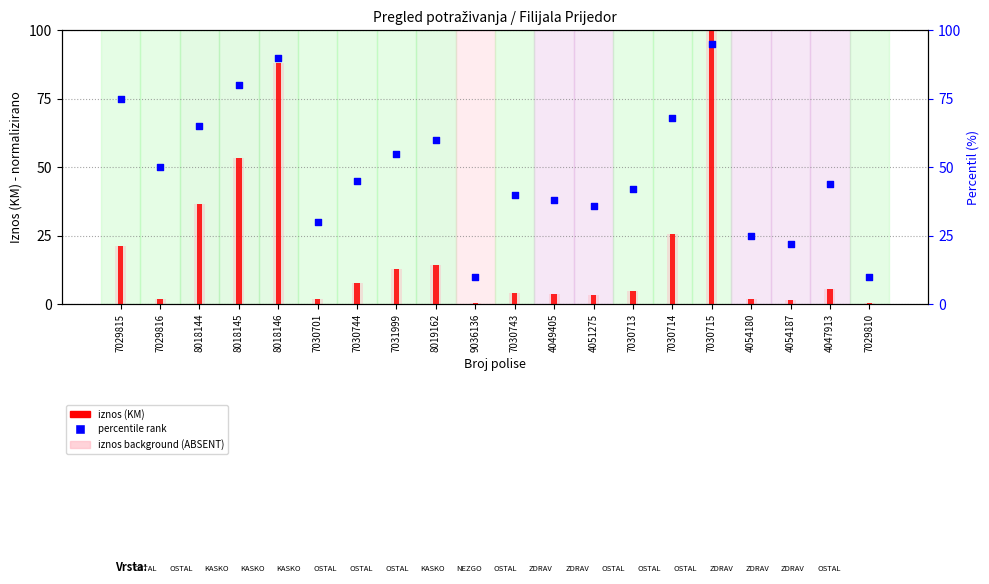

What are all the series names shown in the legend?

iznos (KM), iznos background, percentile rank